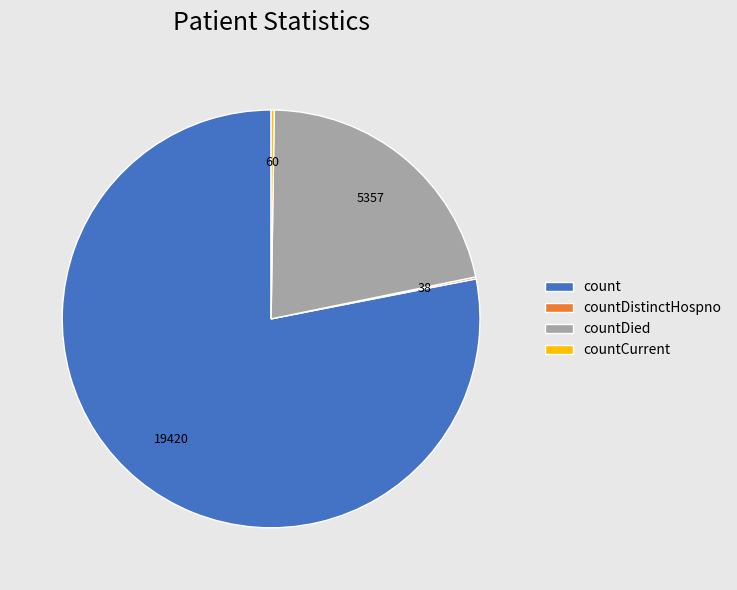

Which slice represents more than half of the pie?

count